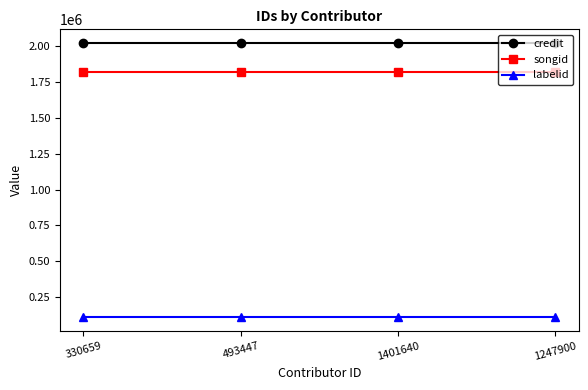

What is the minimum value for labelid?

110353